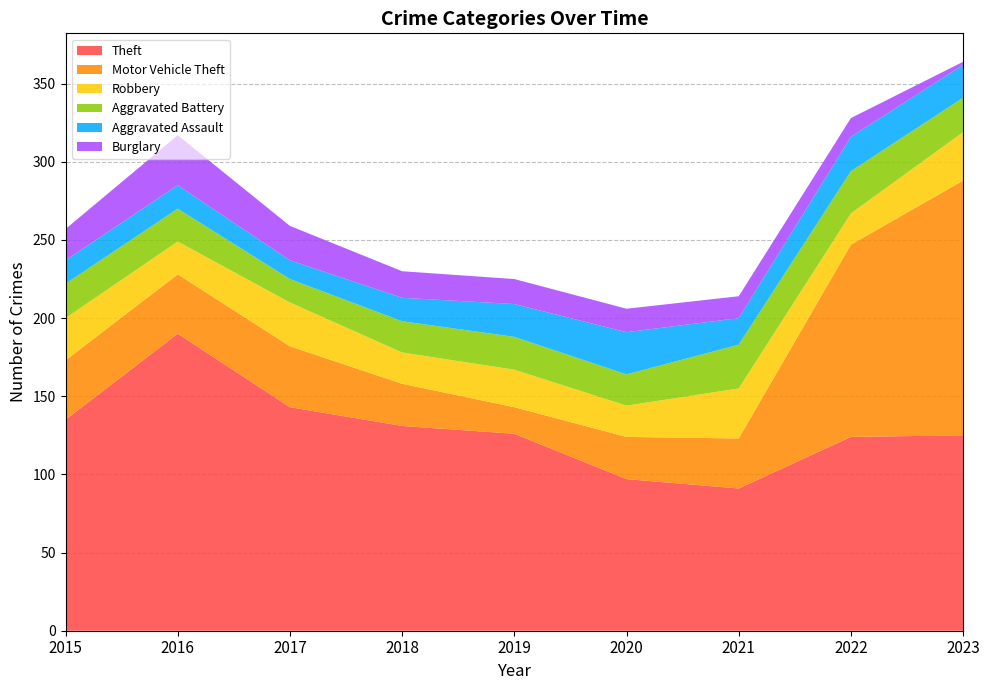

Reading left to right, list all the values displayed in this chart.

Theft: 2015=135	2016=190	2017=143	2018=131	2019=126	2020=97	2021=91	2022=124	2023=125
Motor Vehicle Theft: 2015=38	2016=38	2017=39	2018=27	2019=17	2020=27	2021=32	2022=123	2023=163
Robbery: 2015=27	2016=21	2017=28	2018=20	2019=24	2020=20	2021=32	2022=20	2023=31
Aggravated Battery: 2015=22	2016=21	2017=15	2018=20	2019=21	2020=20	2021=28	2022=27	2023=22
Aggravated Assault: 2015=15	2016=15	2017=12	2018=15	2019=21	2020=27	2021=17	2022=22	2023=21
Burglary: 2015=20	2016=32	2017=22	2018=17	2019=16	2020=15	2021=14	2022=12	2023=2